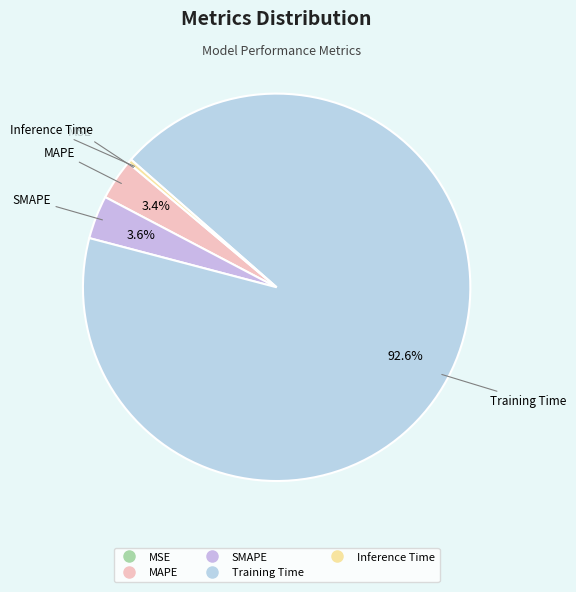

Between Training Time and SMAPE, which is larger?

Training Time